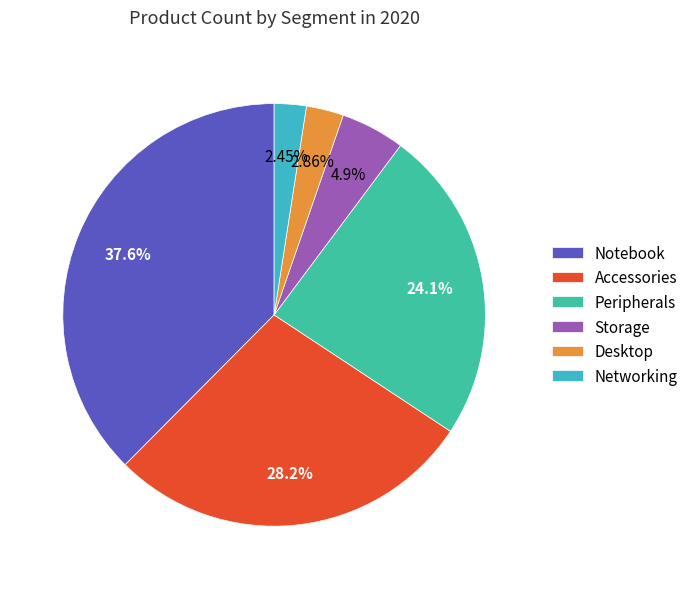

Is Accessories the majority of the pie?

No